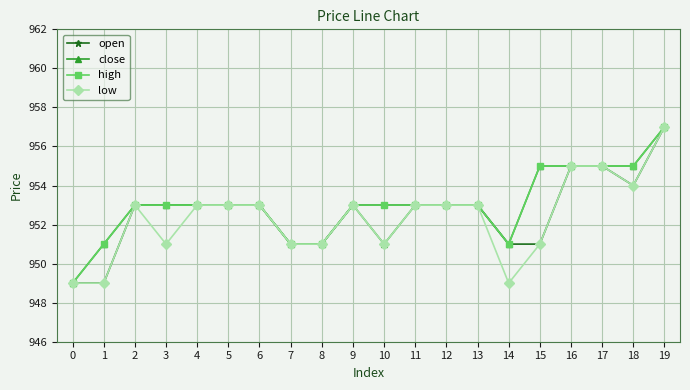

What is the value of the close point at the 10th from the left?

953